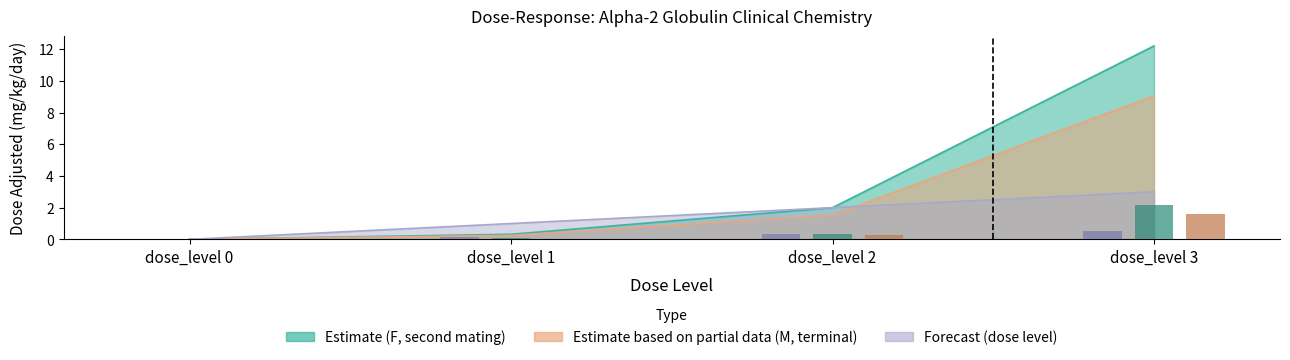

How many values in the Estimate based on partial data (M, terminal) series are below 1?

2